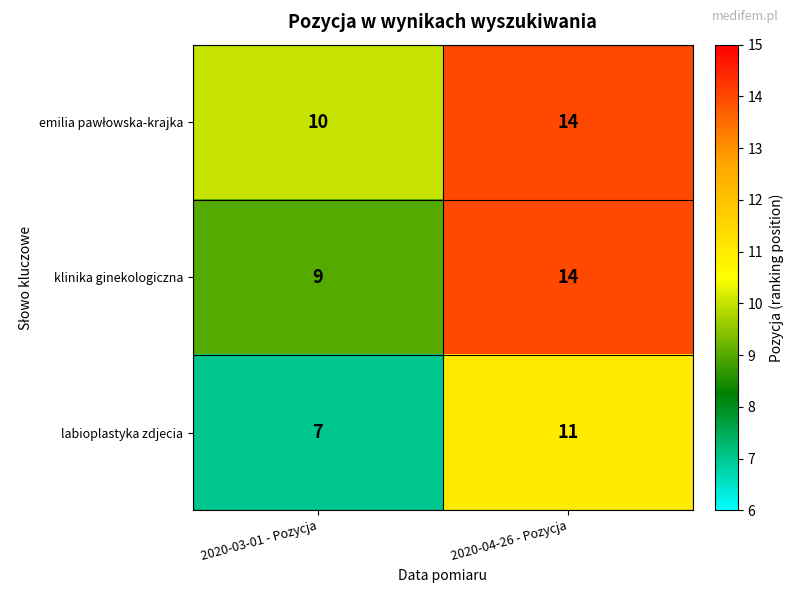

Where is labioplastyka zdjecia nearest to the value 9?

2020-03-01 - Pozycja